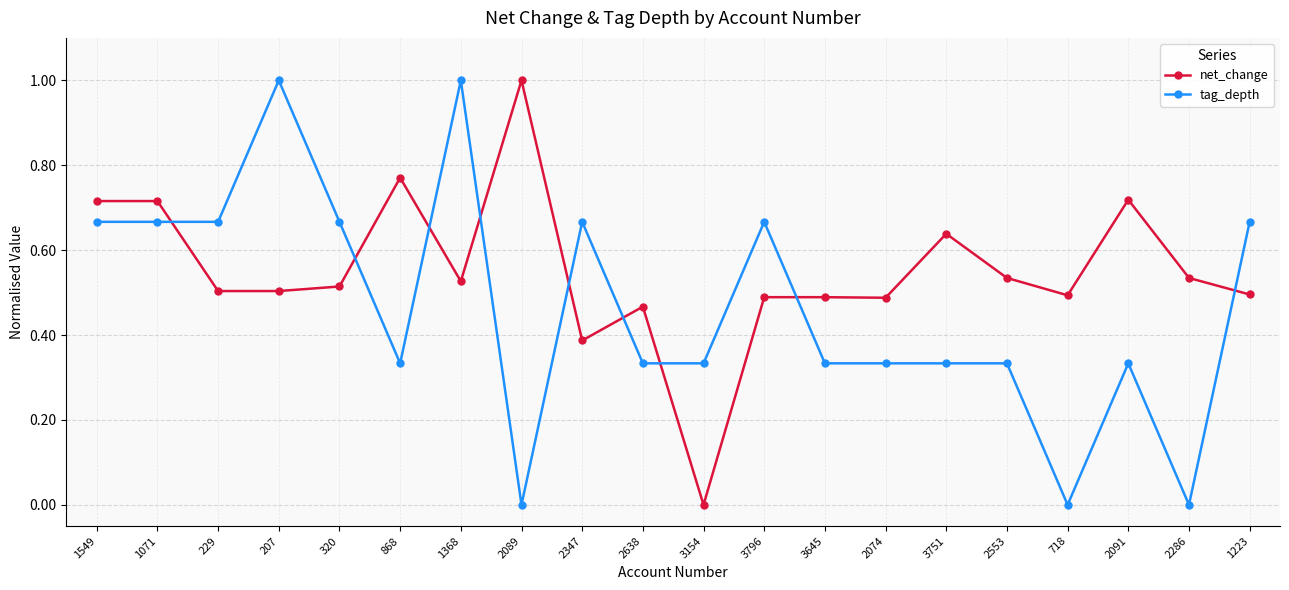

What is the sum of all tag_depth values?

9.3